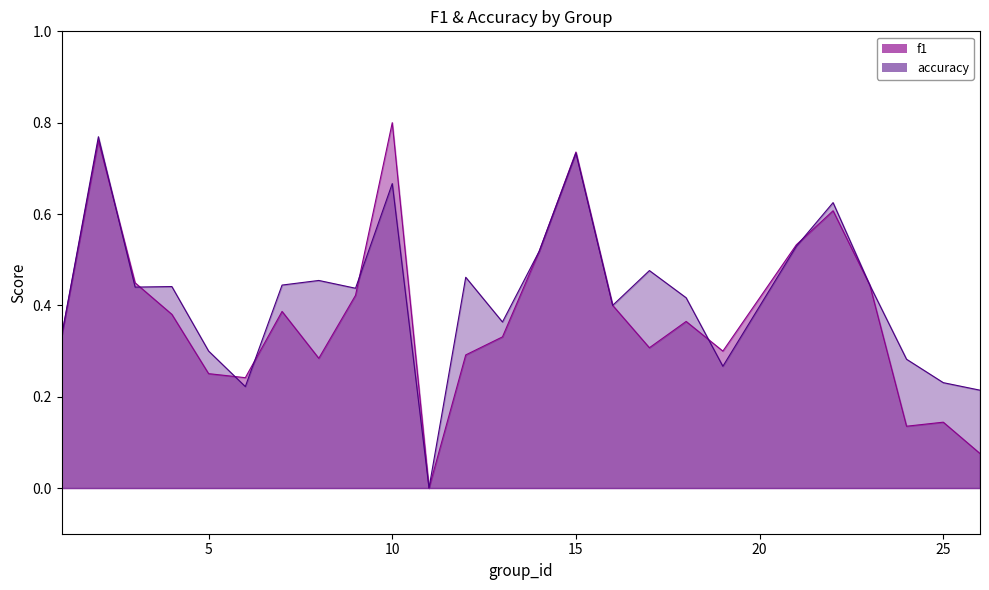

How many data points in accuracy are above 0?

24